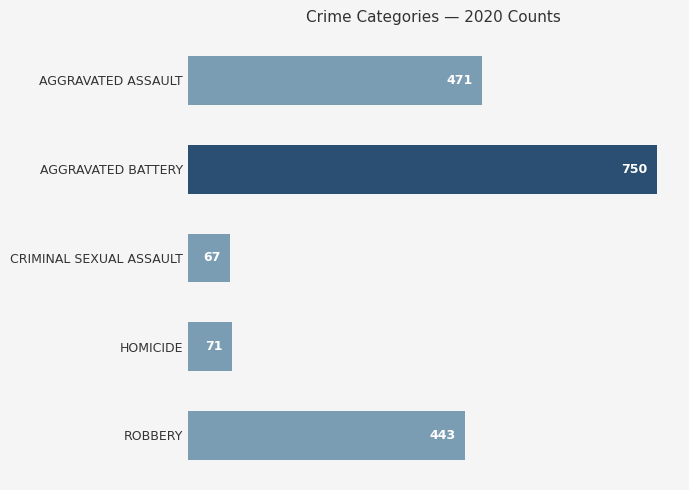

List the labels in order of value, smallest first.

CRIMINAL SEXUAL ASSAULT, HOMICIDE, ROBBERY, AGGRAVATED ASSAULT, AGGRAVATED BATTERY